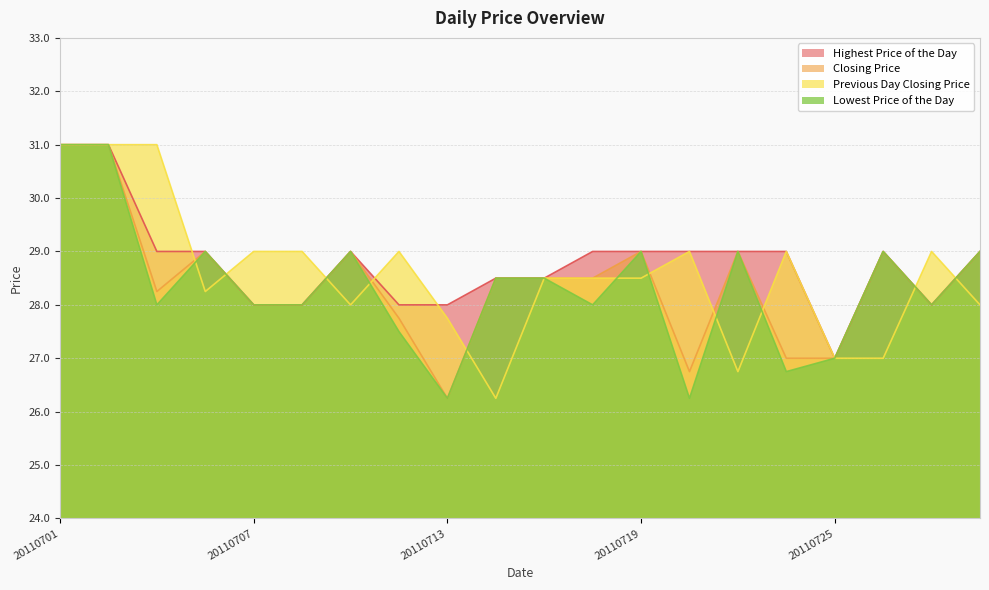

What is the value of the Highest Price of the Day point at the 1st from the left?

31.0